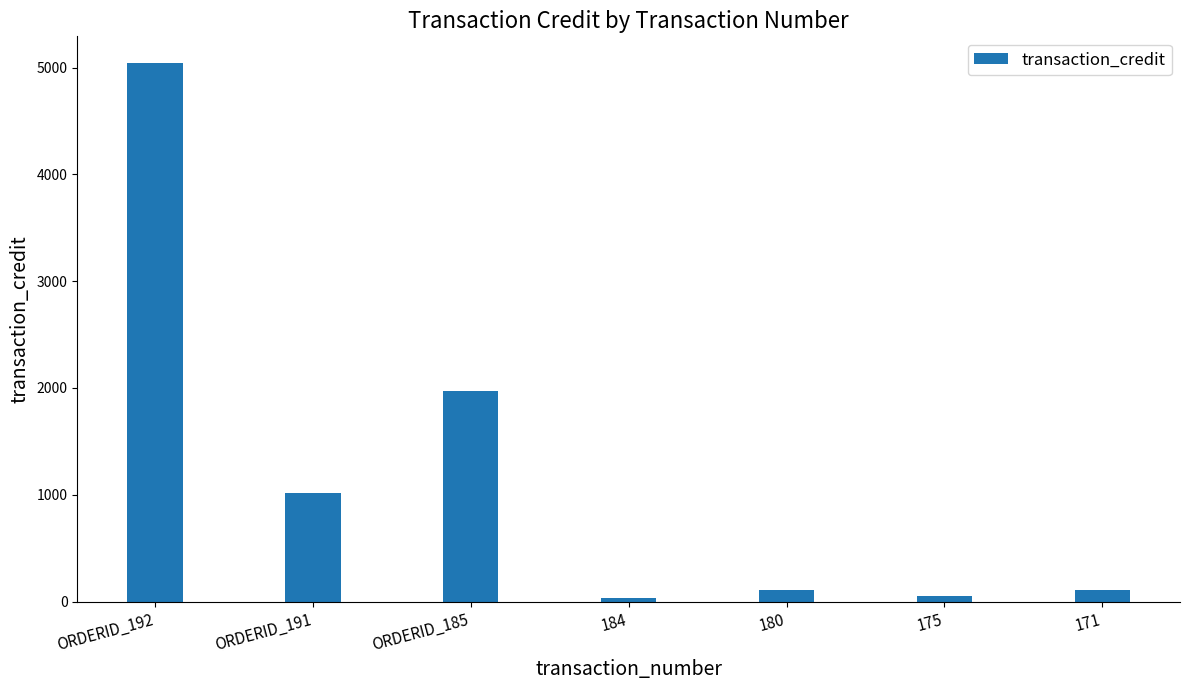

What is the label of the 3rd bar from the right?

180